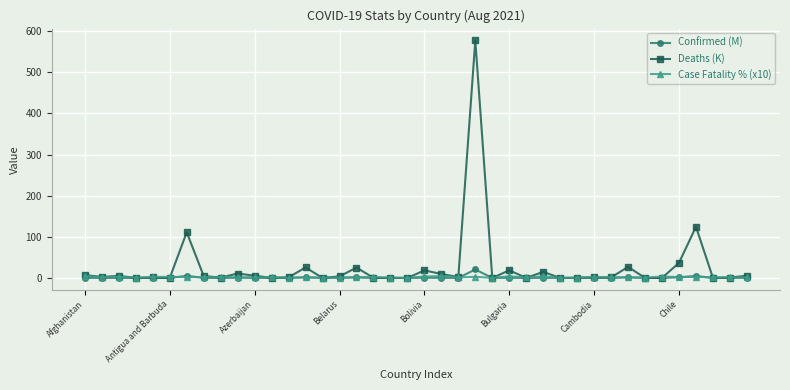

Which series has the widest spread of values?

Deaths (K)